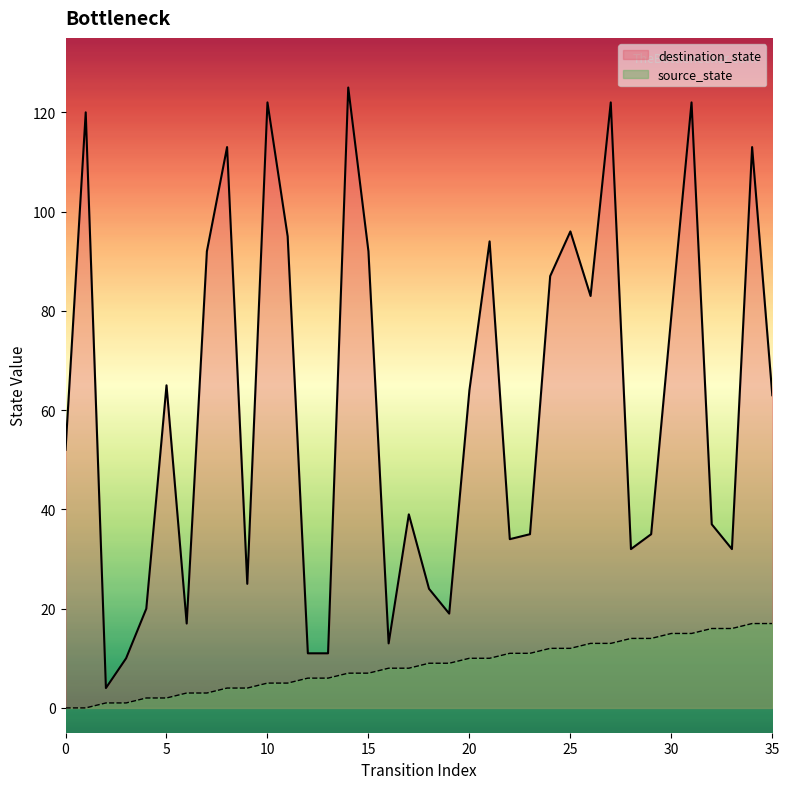

What is the average value of the source_state series?

8